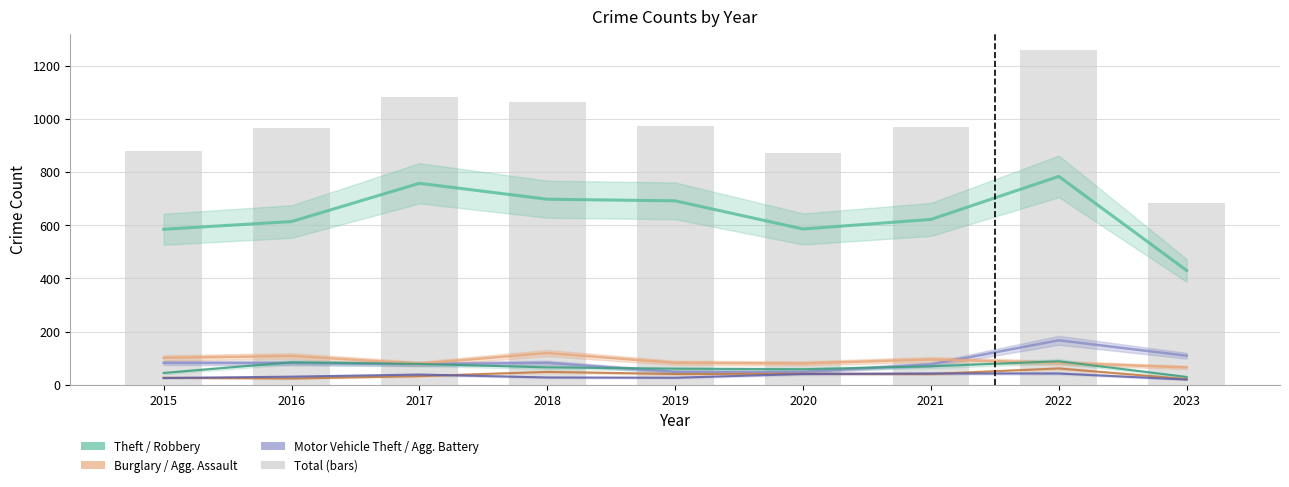

Reading left to right, list all the values displayed in this chart.

Theft: 2015=585	2016=614	2017=758	2018=698	2019=692	2020=586	2021=622	2022=784	2023=430
Motor Vehicle Theft: 2015=82	2016=81	2017=77	2018=82	2019=48	2020=48	2021=76	2022=167	2023=109
Burglary: 2015=101	2016=108	2017=79	2018=119	2019=82	2020=80	2021=95	2022=82	2023=65
Robbery: 2015=44	2016=84	2017=78	2018=65	2019=60	2020=58	2021=69	2022=88	2023=29
Aggravated Assault: 2015=26	2016=23	2017=32	2018=48	2019=40	2020=41	2021=40	2022=61	2023=21
Aggravated Battery: 2015=25	2016=30	2017=38	2018=27	2019=26	2020=40	2021=42	2022=42	2023=19